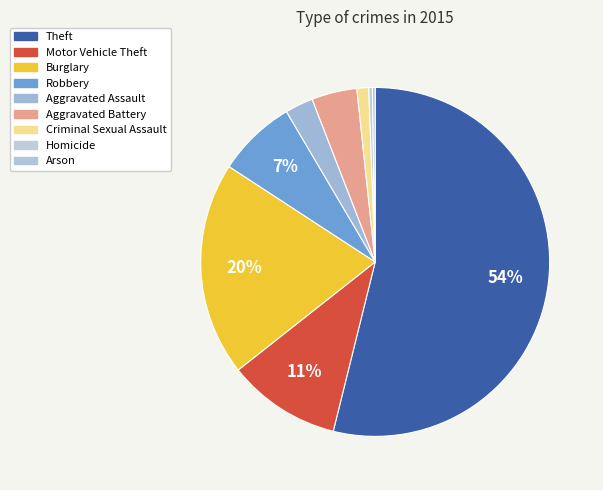

Rank the categories by value from highest to lowest.

Theft, Burglary, Motor Vehicle Theft, Robbery, Aggravated Battery, Aggravated Assault, Criminal Sexual Assault, Homicide, Arson